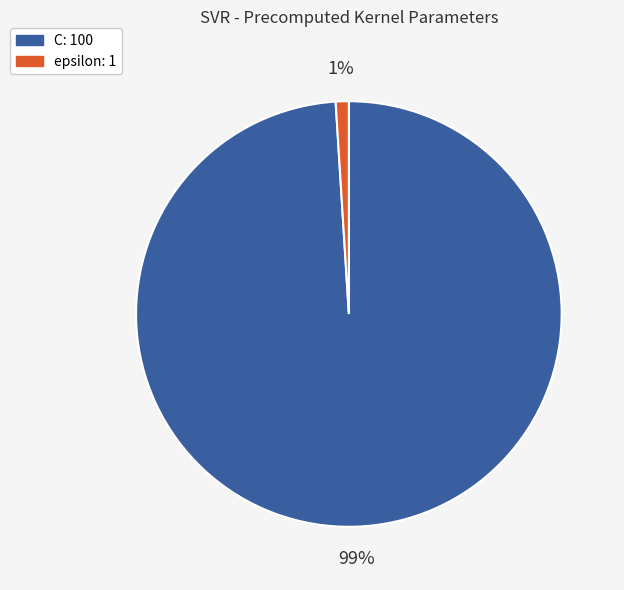

Between epsilon and C, which is larger?

C